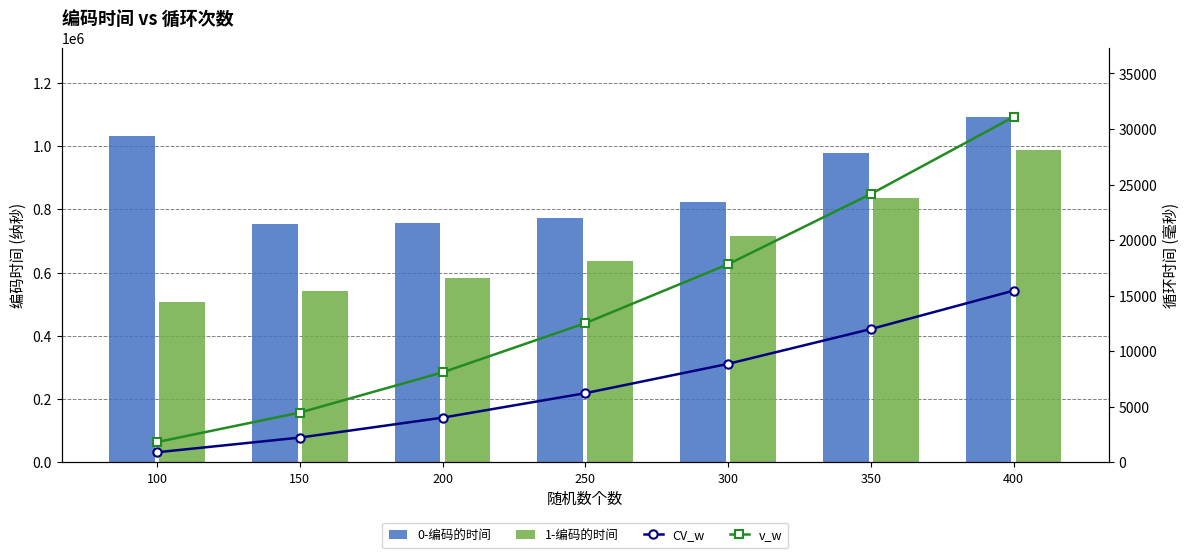

Reading right to left, extract all data points from this chart.

0-编码的时间: 1092000	978100	822300	771100	756300	752100	1033300
1-编码的时间: 988100	834500	715000	635700	582800	543000	507500
CV_w: 15454	11997	8865	6228	4024	2231	908
v_w: 31086	24154	17831	12527	8100	4479	1828